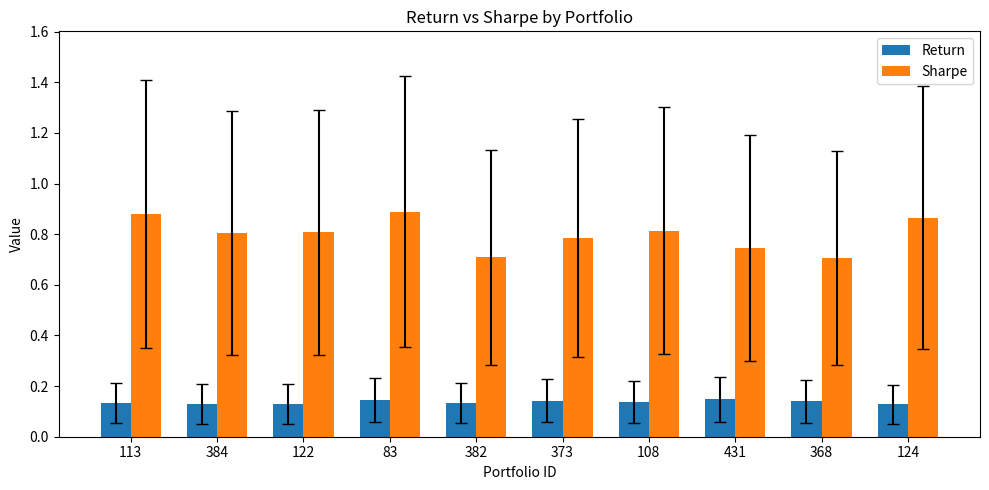

How many Return values are between 0 and 1?

10